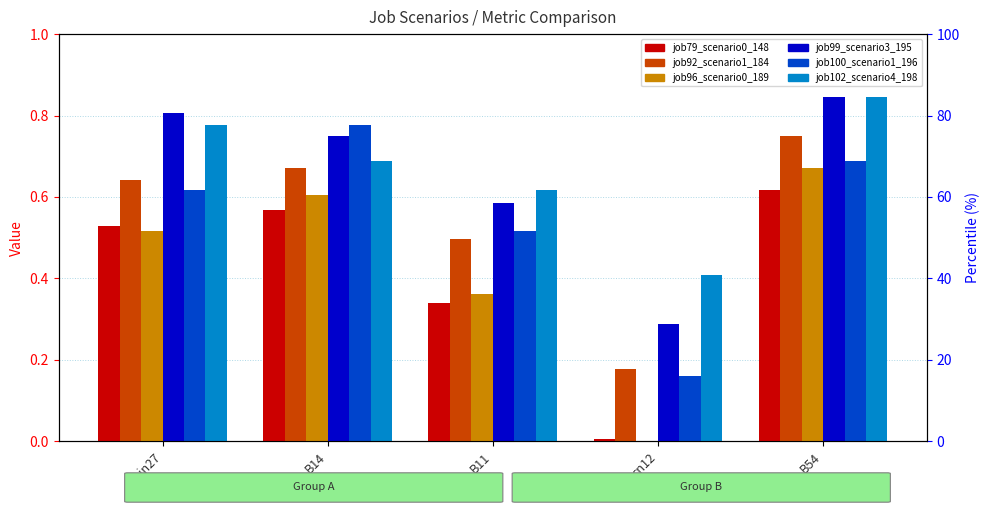

How many categories are shown in the chart?

5